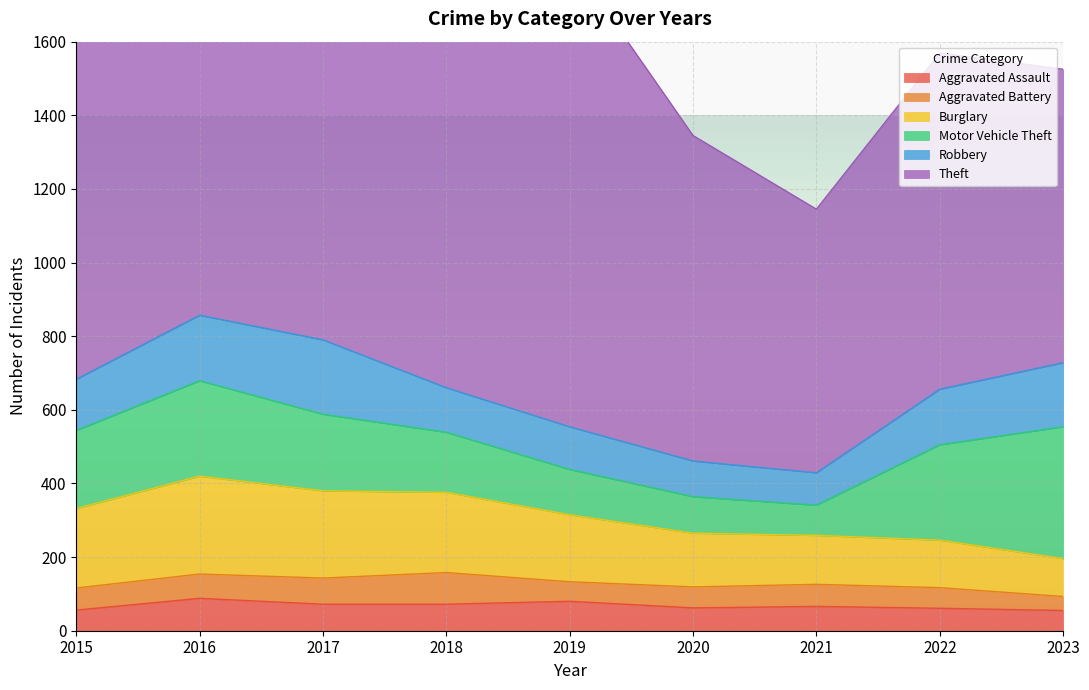

What is the sum of all Aggravated Assault values?

612